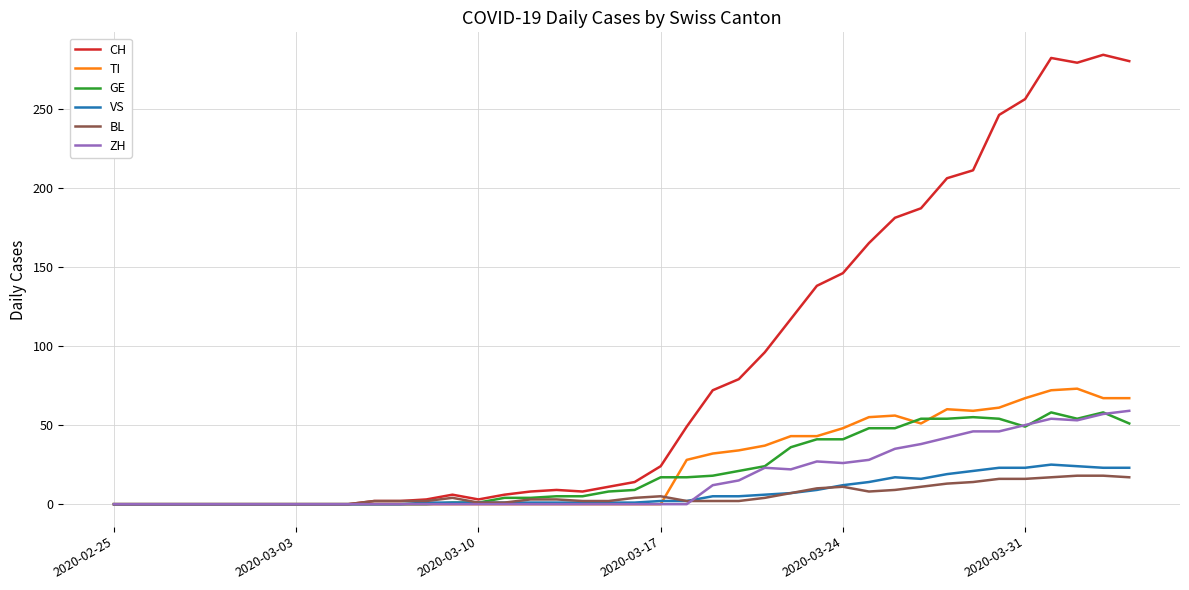

What is the highest value of the GE series?

58